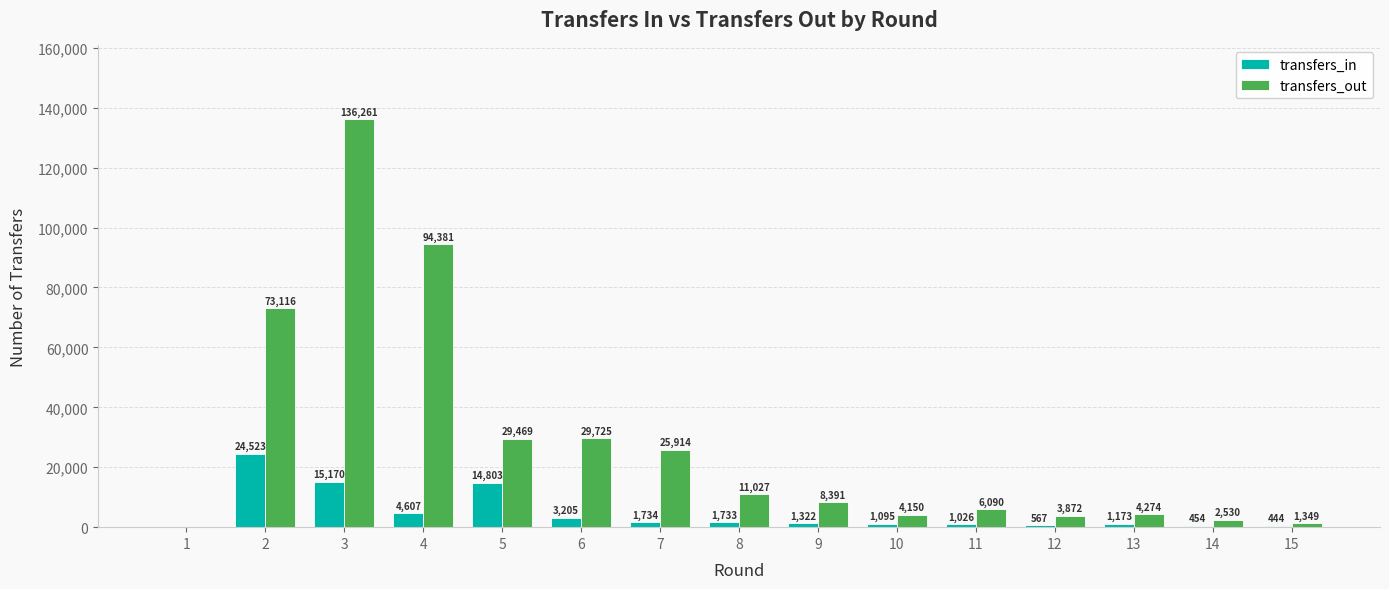

Which category has the highest value in the transfers_out series?

3